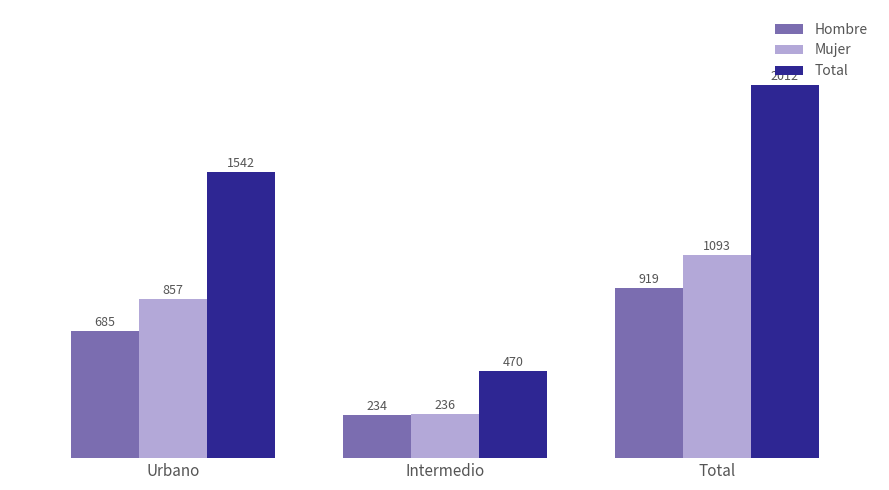

What is the label of the 3rd bar from the left?

Total